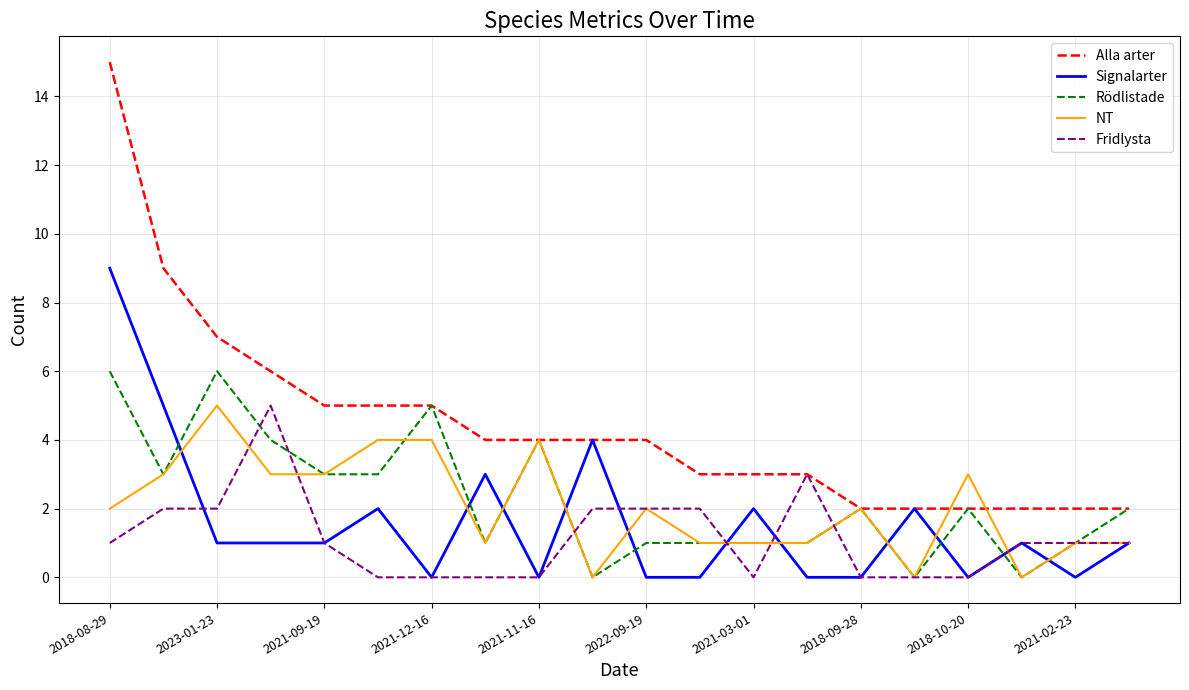

What is the minimum value for Alla arter?

2